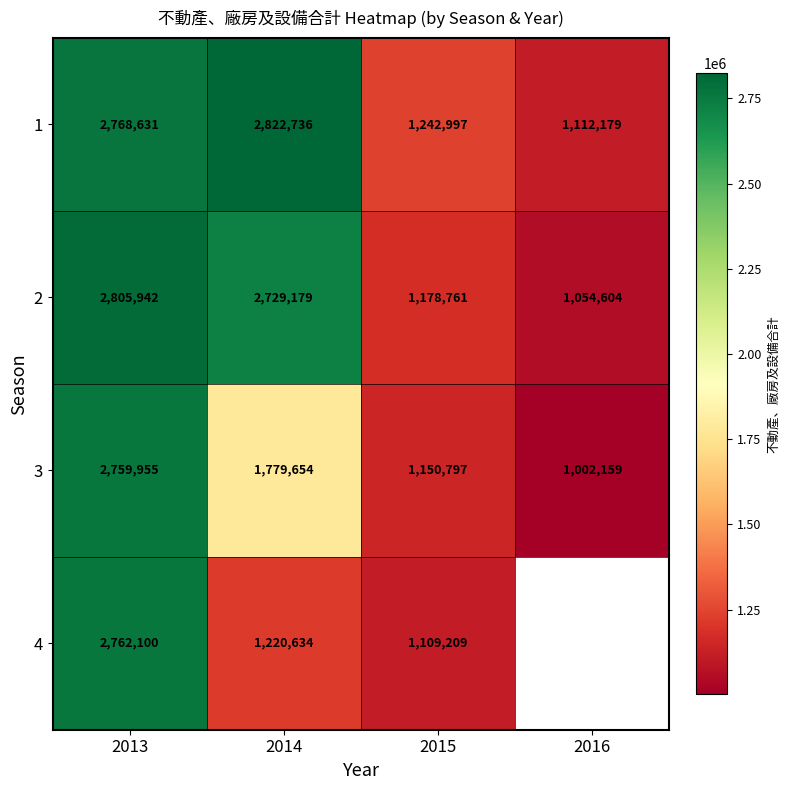

The value of 2 at 2013 is 4771734.7. True or false?

False